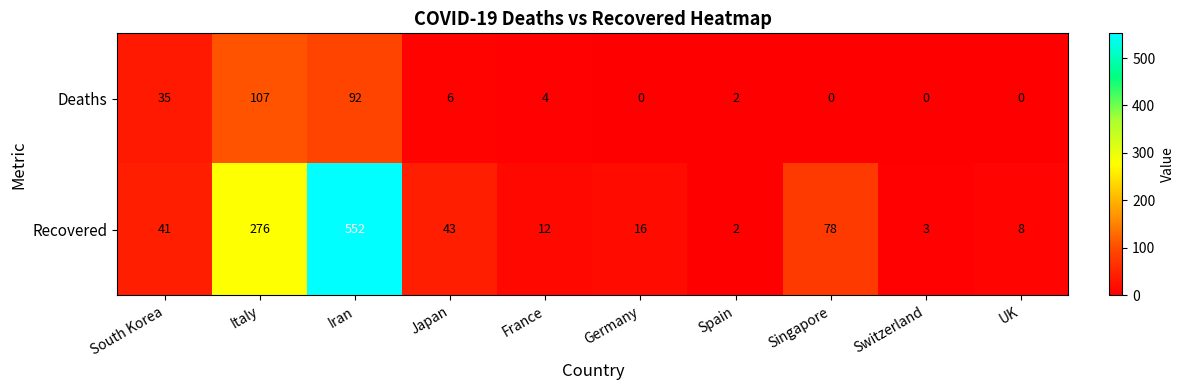

What is the greatest value displayed?

552